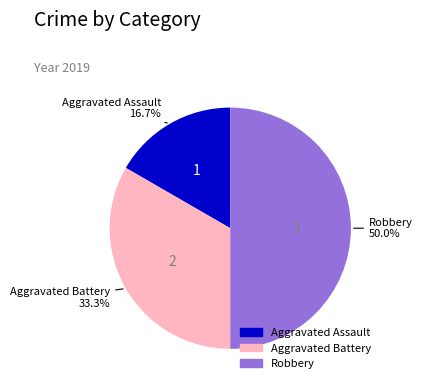

To the nearest percent, what is the difference between the Aggravated Battery and Aggravated Assault slice percentages?

17%